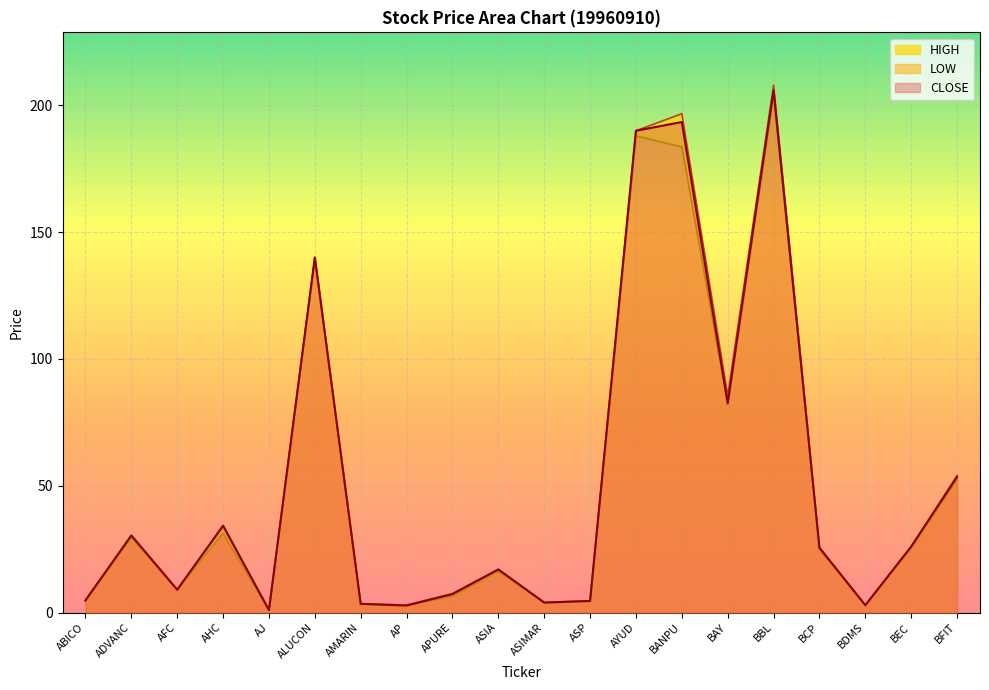

At which label is CLOSE closest to 103?

BAY